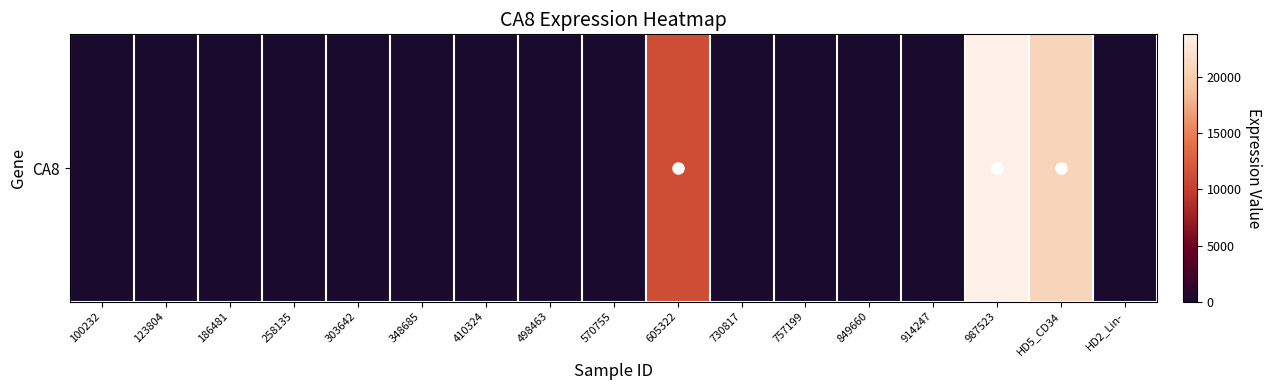

Reading right to left, list all the values displayed in this chart.

HD2_Lin-=0	HD5_CD34=20755	987523=23817	914247=0	849660=0	757199=0	730817=0	605322=11185	570755=0	498463=0	410324=0	348685=0	303642=0	258135=0	186481=0	123804=0	100232=0